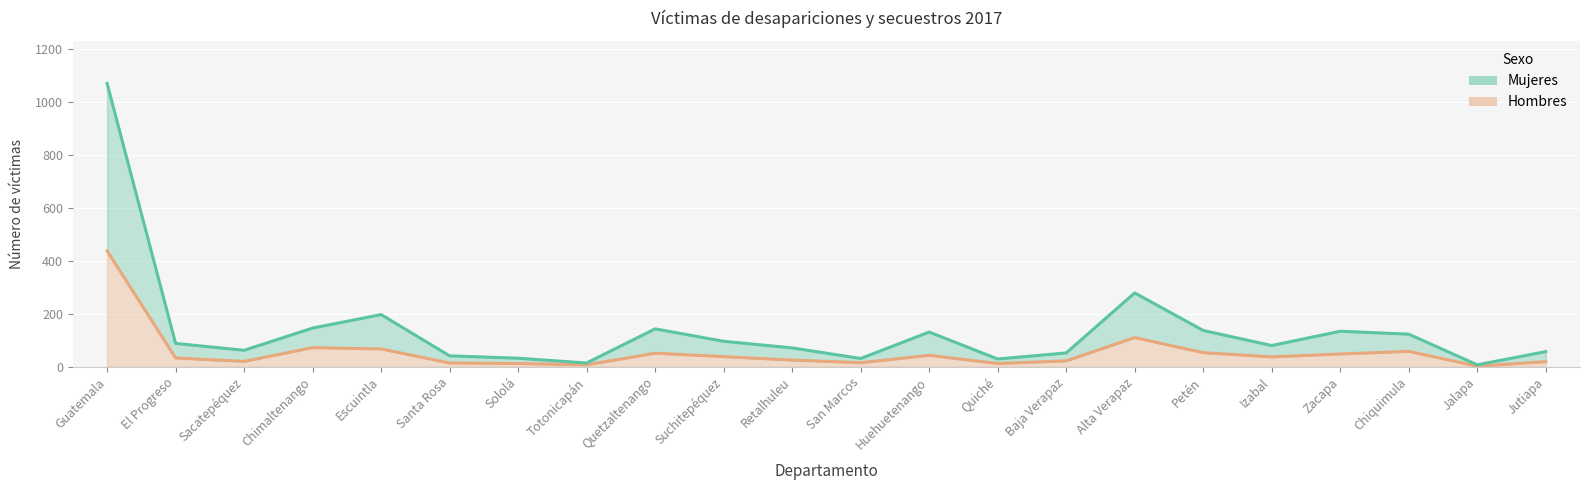

What position from the left is Escuintla?

5